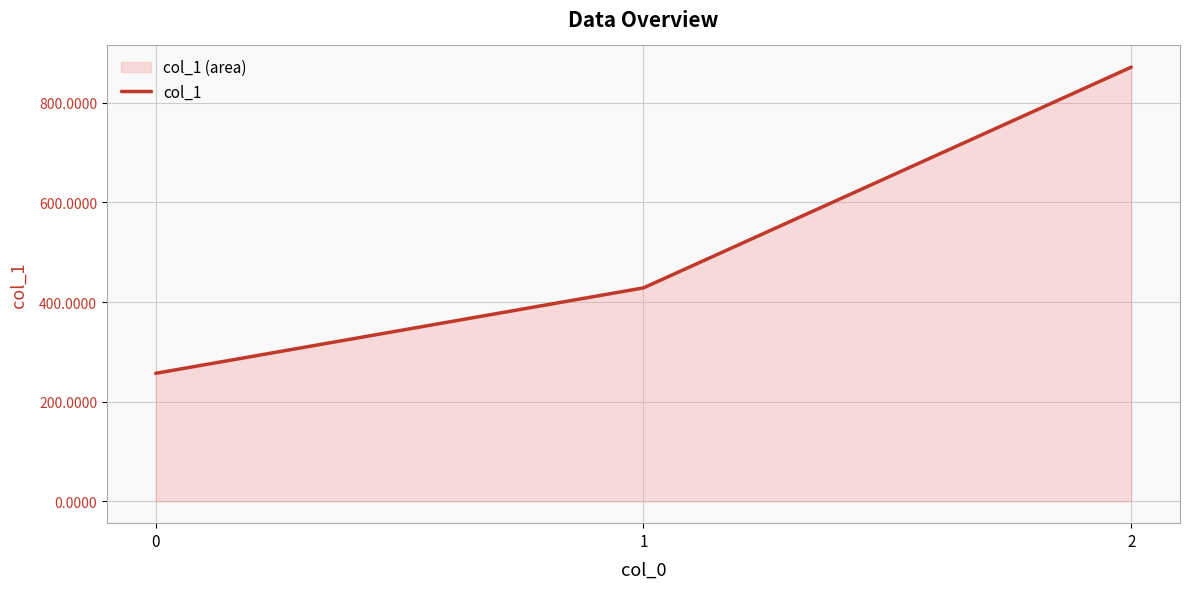

Reading left to right, what are all the values shown in this chart?

257.1	428.6	871.4